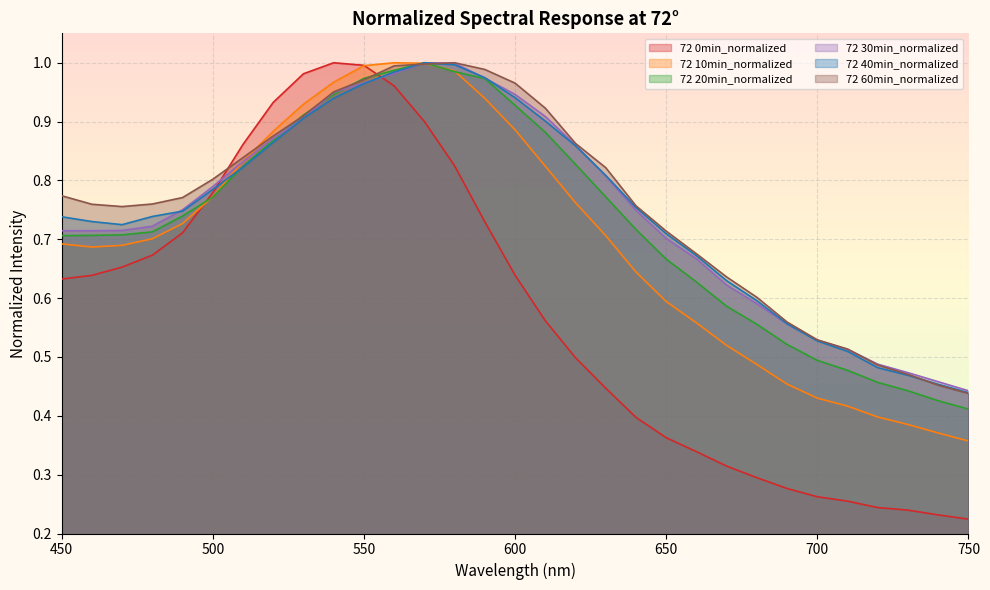

Reading right to left, what are all the values shown in this chart?

72 0min_normalized: 750=0.2	740=0.2	730=0.2	720=0.2	710=0.3	700=0.3	690=0.3	680=0.3	670=0.3	660=0.3	650=0.4	640=0.4	630=0.4	620=0.5	610=0.6	600=0.6	590=0.7	580=0.8	570=0.9	560=1.0	550=1.0	540=1.0	530=1.0	520=0.9	510=0.9	500=0.8	490=0.7	480=0.7	470=0.7	460=0.6	450=0.6
72 10min_normalized: 750=0.4	740=0.4	730=0.4	720=0.4	710=0.4	700=0.4	690=0.5	680=0.5	670=0.5	660=0.6	650=0.6	640=0.6	630=0.7	620=0.8	610=0.8	600=0.9	590=0.9	580=1.0	570=1.0	560=1.0	550=1.0	540=1.0	530=0.9	520=0.9	510=0.8	500=0.8	490=0.7	480=0.7	470=0.7	460=0.7	450=0.7
72 20min_normalized: 750=0.4	740=0.4	730=0.4	720=0.5	710=0.5	700=0.5	690=0.5	680=0.6	670=0.6	660=0.6	650=0.7	640=0.7	630=0.8	620=0.8	610=0.9	600=0.9	590=1.0	580=1.0	570=1.0	560=1.0	550=1.0	540=0.9	530=0.9	520=0.9	510=0.8	500=0.8	490=0.7	480=0.7	470=0.7	460=0.7	450=0.7
72 30min_normalized: 750=0.4	740=0.5	730=0.5	720=0.5	710=0.5	700=0.5	690=0.6	680=0.6	670=0.6	660=0.7	650=0.7	640=0.7	630=0.8	620=0.9	610=0.9	600=0.9	590=1.0	580=1.0	570=1.0	560=1.0	550=1.0	540=0.9	530=0.9	520=0.9	510=0.8	500=0.8	490=0.8	480=0.7	470=0.7	460=0.7	450=0.7
72 40min_normalized: 750=0.4	740=0.5	730=0.5	720=0.5	710=0.5	700=0.5	690=0.6	680=0.6	670=0.6	660=0.7	650=0.7	640=0.8	630=0.8	620=0.9	610=0.9	600=0.9	590=1.0	580=1.0	570=1.0	560=1.0	550=1.0	540=0.9	530=0.9	520=0.9	510=0.8	500=0.8	490=0.7	480=0.7	470=0.7	460=0.7	450=0.7
72 60min_normalized: 750=0.4	740=0.5	730=0.5	720=0.5	710=0.5	700=0.5	690=0.6	680=0.6	670=0.6	660=0.7	650=0.7	640=0.8	630=0.8	620=0.9	610=0.9	600=1.0	590=1.0	580=1.0	570=1.0	560=1.0	550=1.0	540=1.0	530=0.9	520=0.9	510=0.8	500=0.8	490=0.8	480=0.8	470=0.8	460=0.8	450=0.8